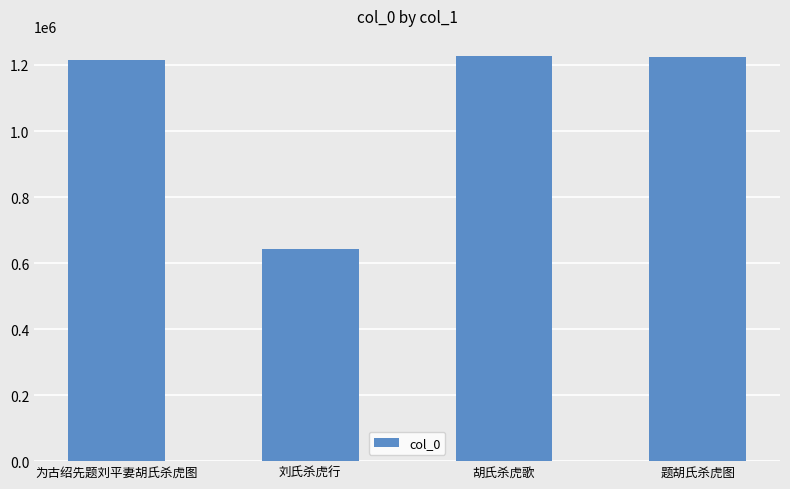

What is the value of the 1st bar from the left?

1216607